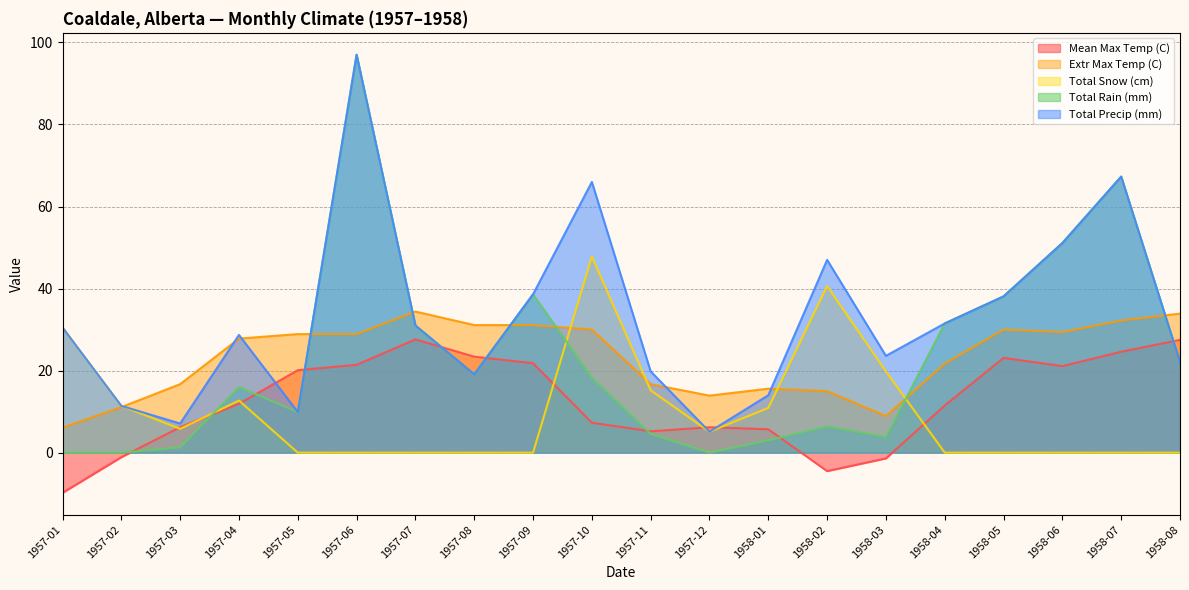

What is the sum of all Mean Max Temp (C) values?

247.8